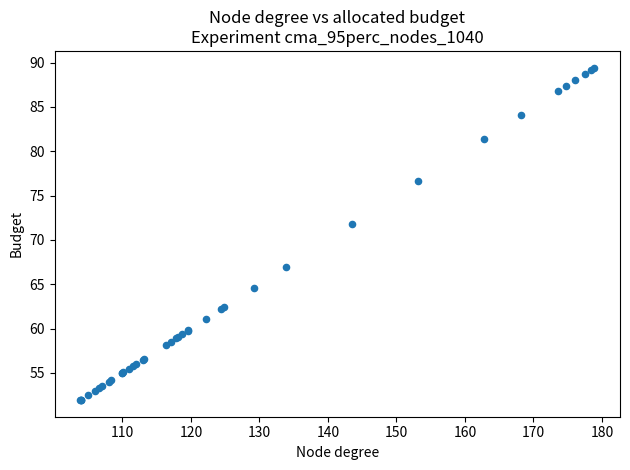

What Y value in the scatter plot is closest to 70?

71.8